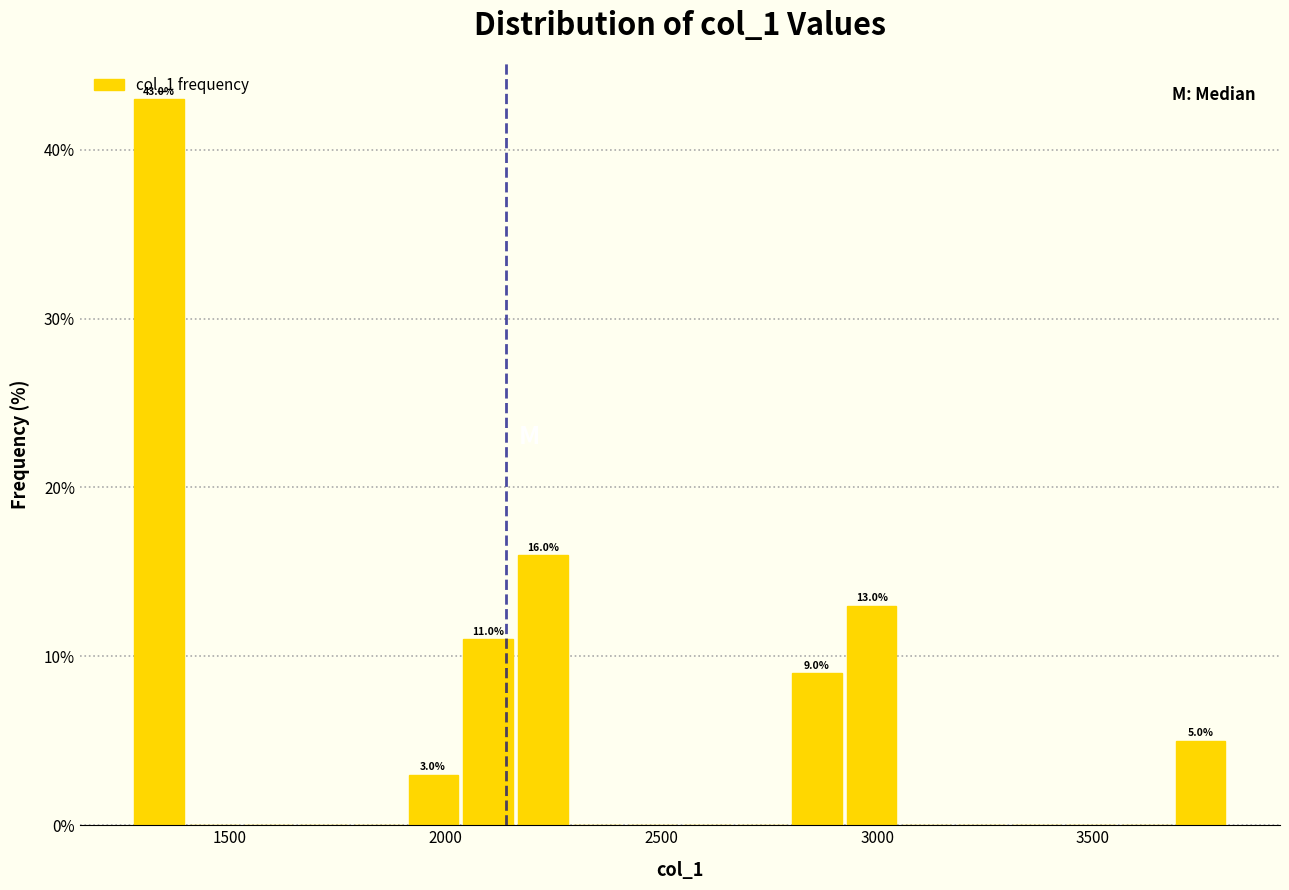

Around what value on the x-axis is the tallest bar? Give the approximate position of its centre, as read against the axis.

1350